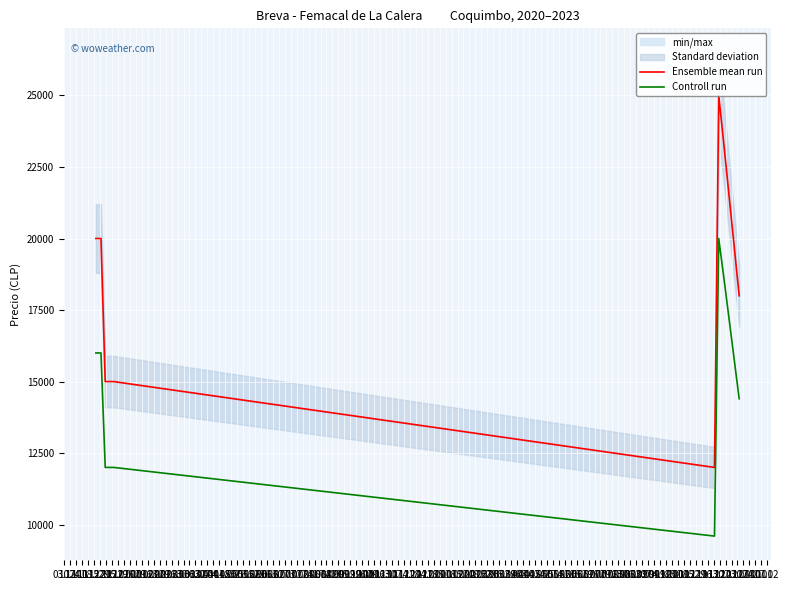

Which series has the largest range (max minus min)?

Ensemble mean run